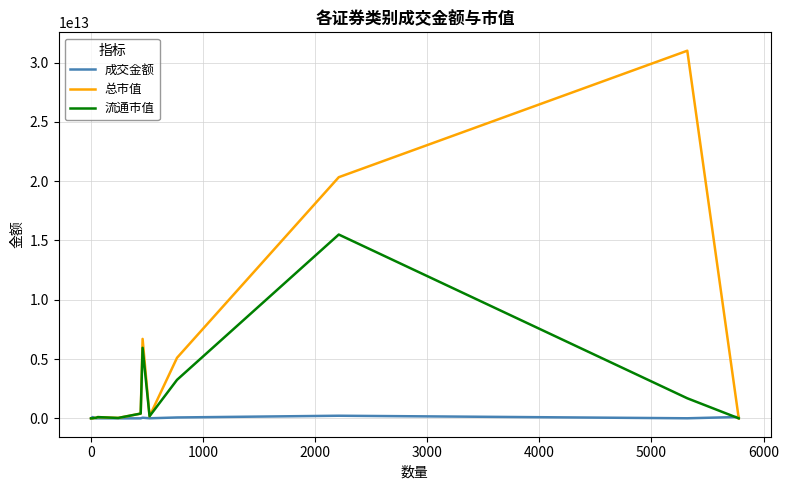

List the series in order of their overall mean, lowest first.

成交金额, 流通市值, 总市值